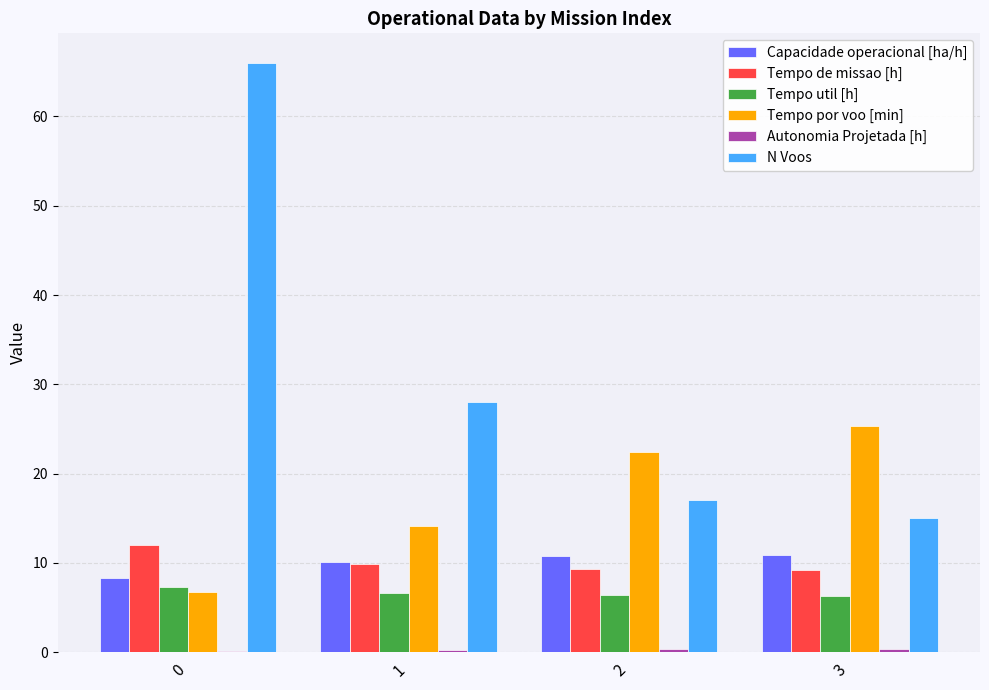

At which label is Tempo por voo [min] closest to 16?

1